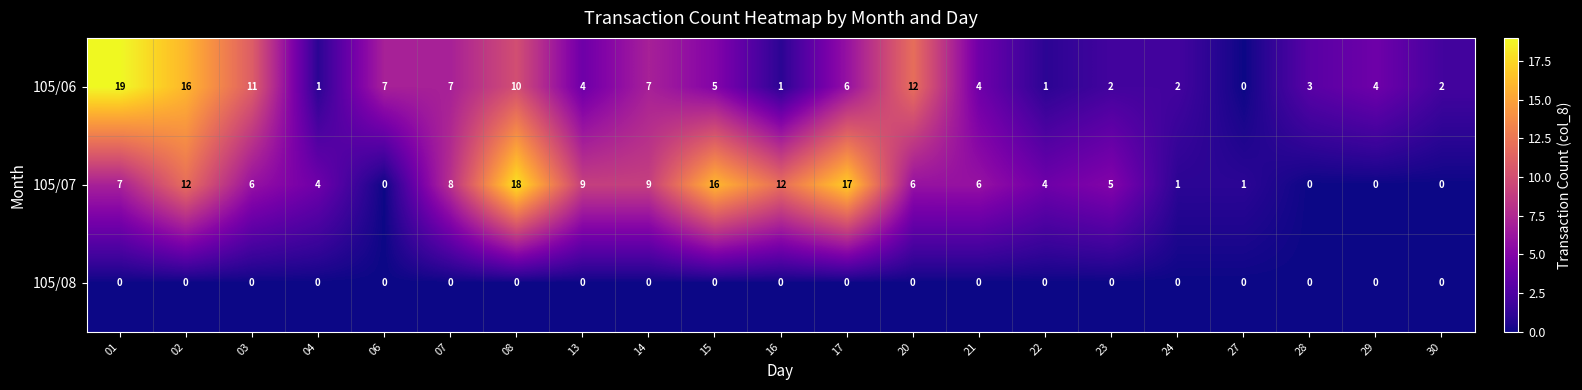

What is the difference between the highest and lowest values at 01?

19